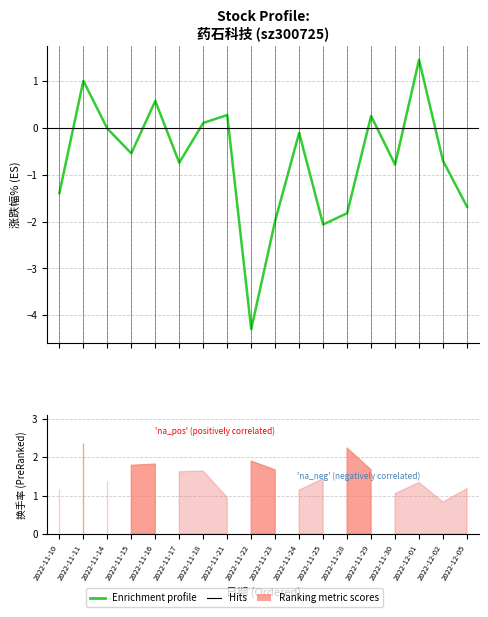

List the labels in order of value, largest first.

2022-12-01, 2022-11-11, 2022-11-16, 2022-11-21, 2022-11-29, 2022-11-18, 2022-11-14, 2022-11-24, 2022-11-15, 2022-12-02, 2022-11-17, 2022-11-30, 2022-11-10, 2022-12-05, 2022-11-28, 2022-11-23, 2022-11-25, 2022-11-22